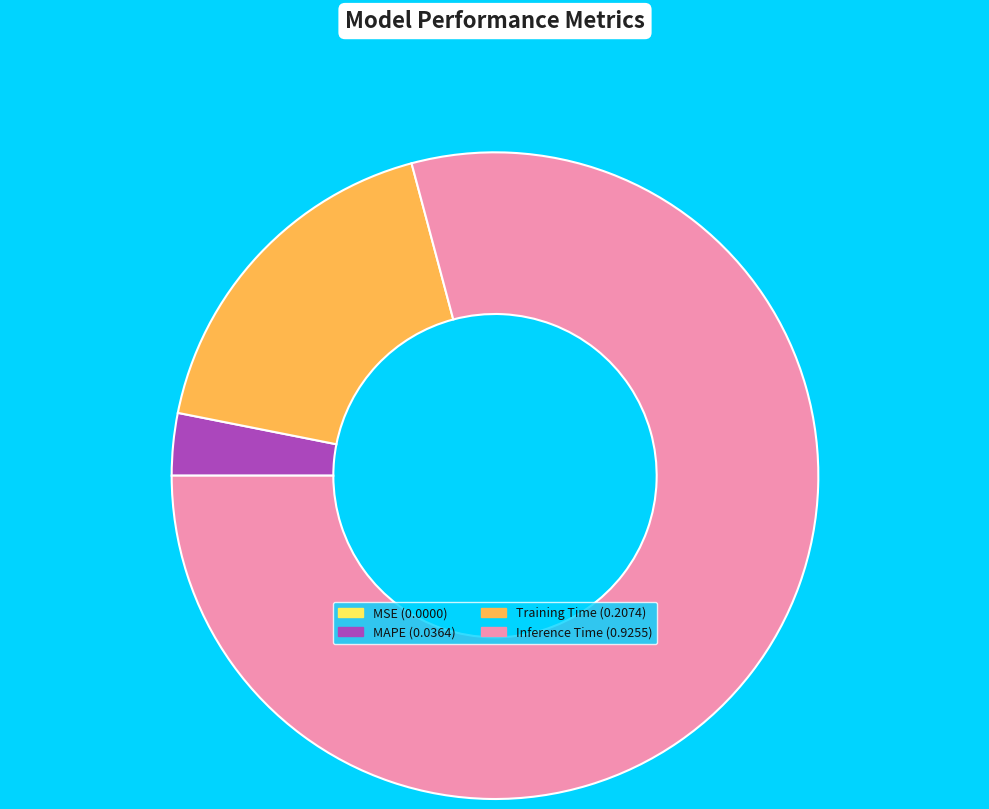

The Training Time (0.2074) slice represents 18% of the pie. True or false?

True